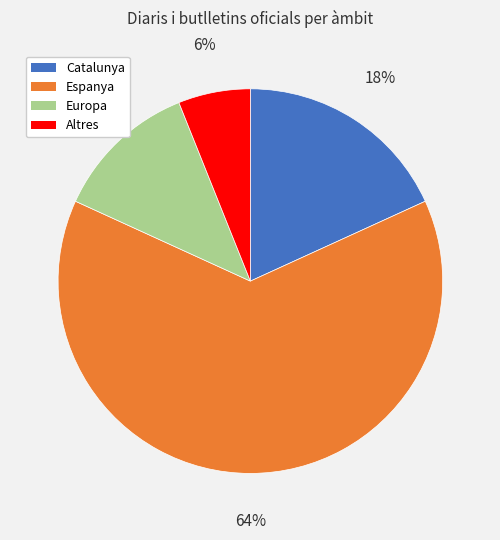

Which has a higher value, Europa or Espanya?

Espanya